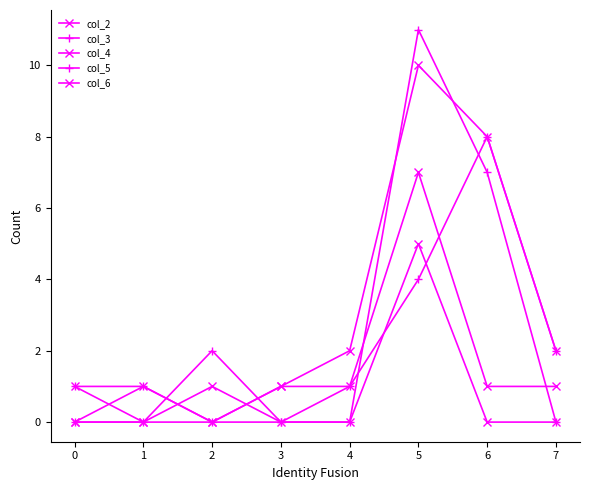

How many lines are shown in the chart?

5